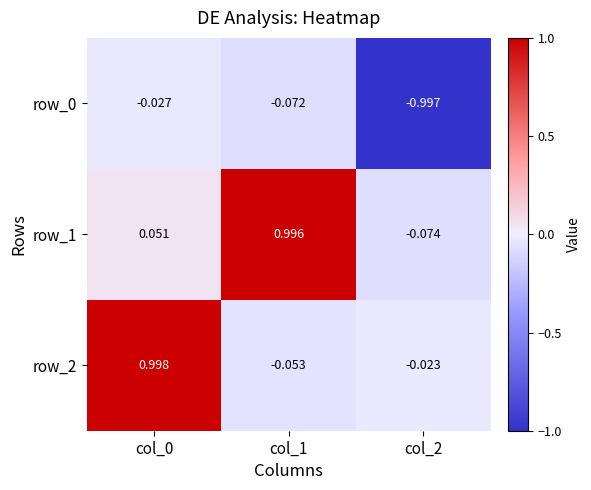

Is the value of row_0 at col_0 greater than the value of row_1 at col_0?

No